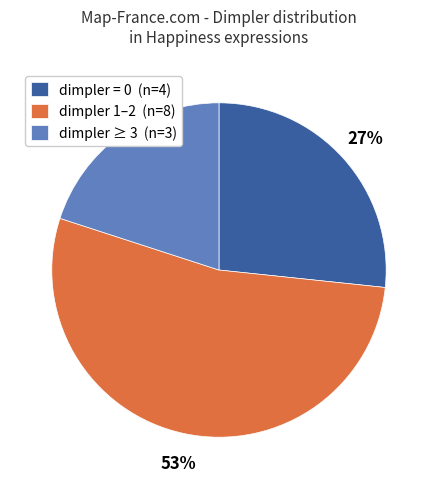

Rank the categories by value from highest to lowest.

dimpler 1–2 (n=8), dimpler = 0 (n=4), dimpler ≥ 3 (n=3)